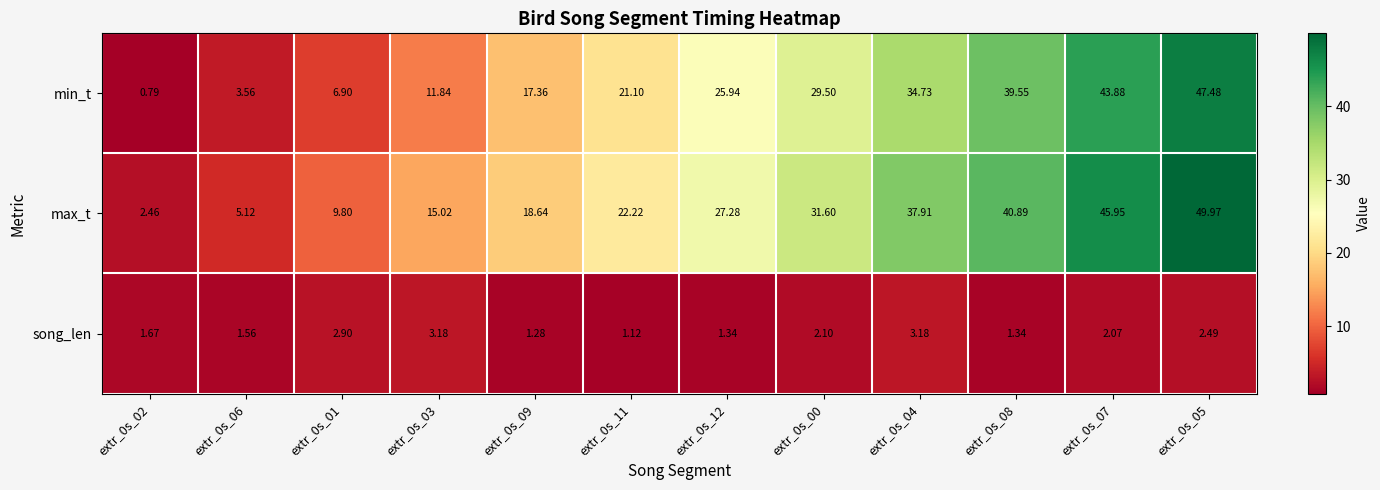

Which series has the largest range (max minus min)?

max_t